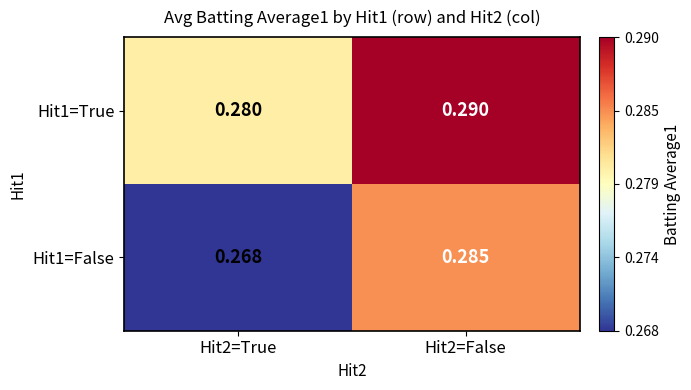

Is the value of Hit1=True at Hit2=True greater than the value of Hit1=False at Hit2=True?

Yes